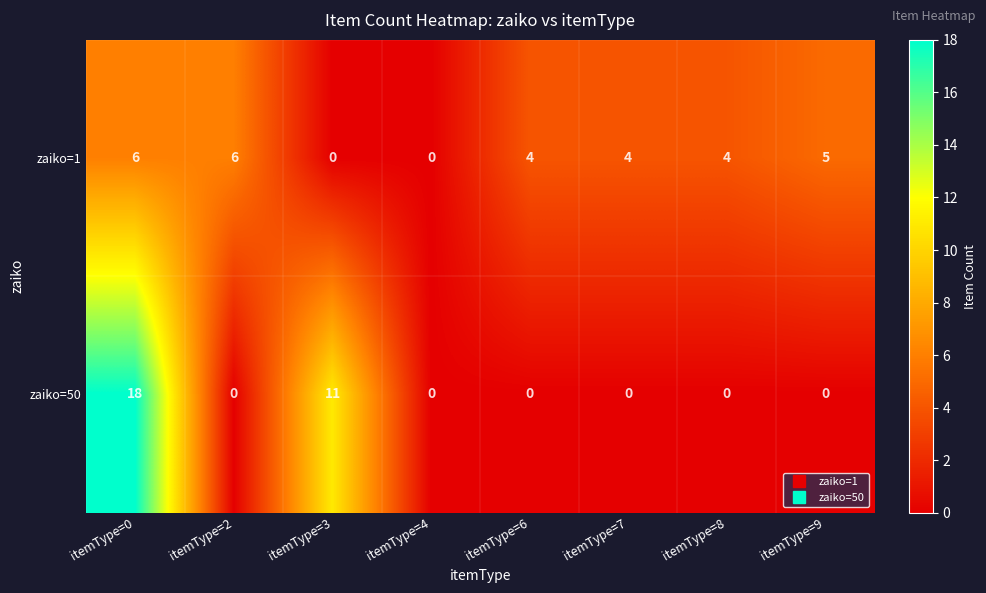

Count the zaiko=1 values in the range 4 to 6.

6